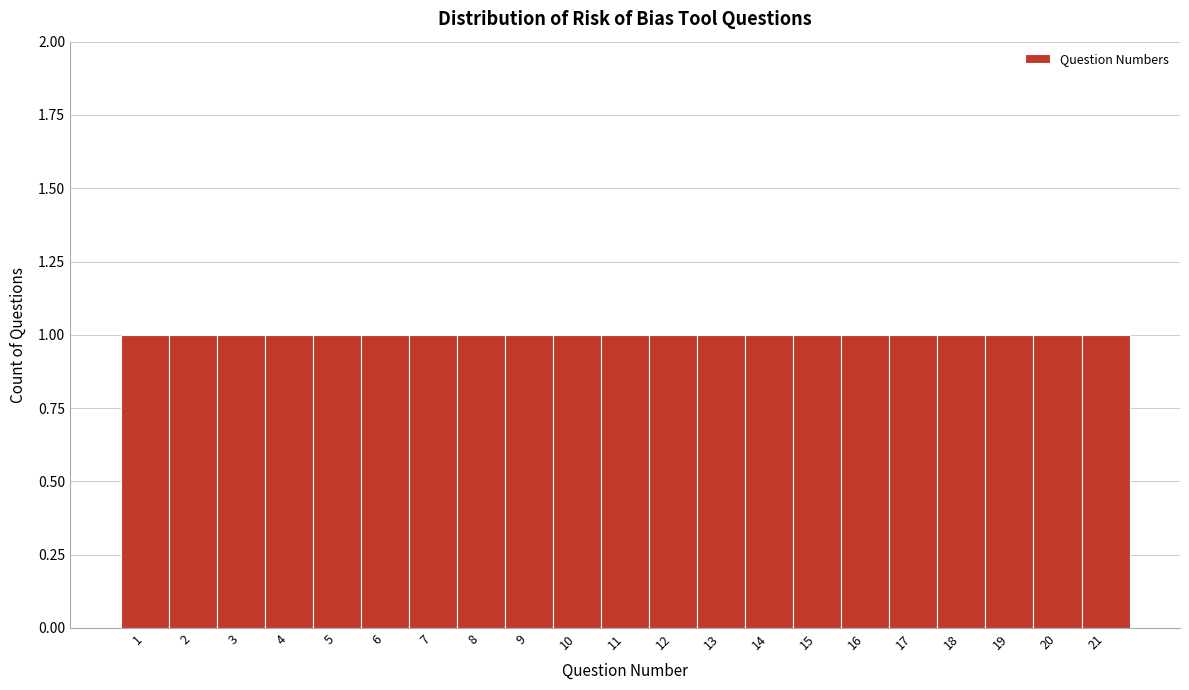

Reading left to right, list every bar in this chart as the range it spans on the x-axis followed by its height. The values are not printed on the chart, so give them approximately, as read against the axis.

0.5 to 1.5: 1
1.5 to 2.5: 1
2.5 to 3.5: 1
3.5 to 4.5: 1
4.5 to 5.5: 1
5.5 to 6.5: 1
6.5 to 7.5: 1
7.5 to 8.5: 1
8.5 to 9.5: 1
9.5 to 10.5: 1
10.5 to 11.5: 1
11.5 to 12.5: 1
12.5 to 13.5: 1
13.5 to 14.5: 1
14.5 to 15.5: 1
15.5 to 16.5: 1
16.5 to 17.5: 1
17.5 to 18.5: 1
18.5 to 19.5: 1
19.5 to 20.5: 1
20.5 to 21.5: 1